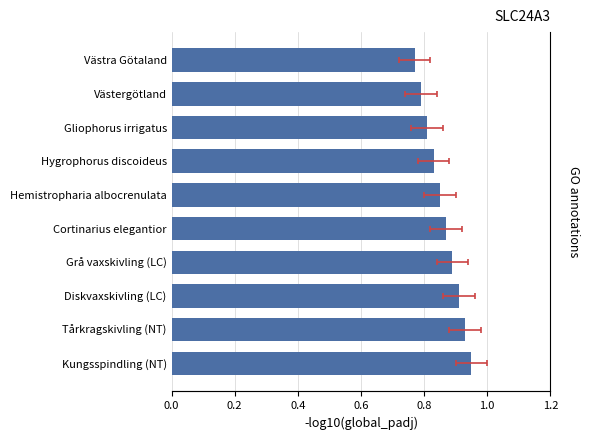

Reading right to left, list all the values displayed in this chart.

0.8	0.8	0.8	0.8	0.8	0.9	0.9	0.9	0.9	0.9